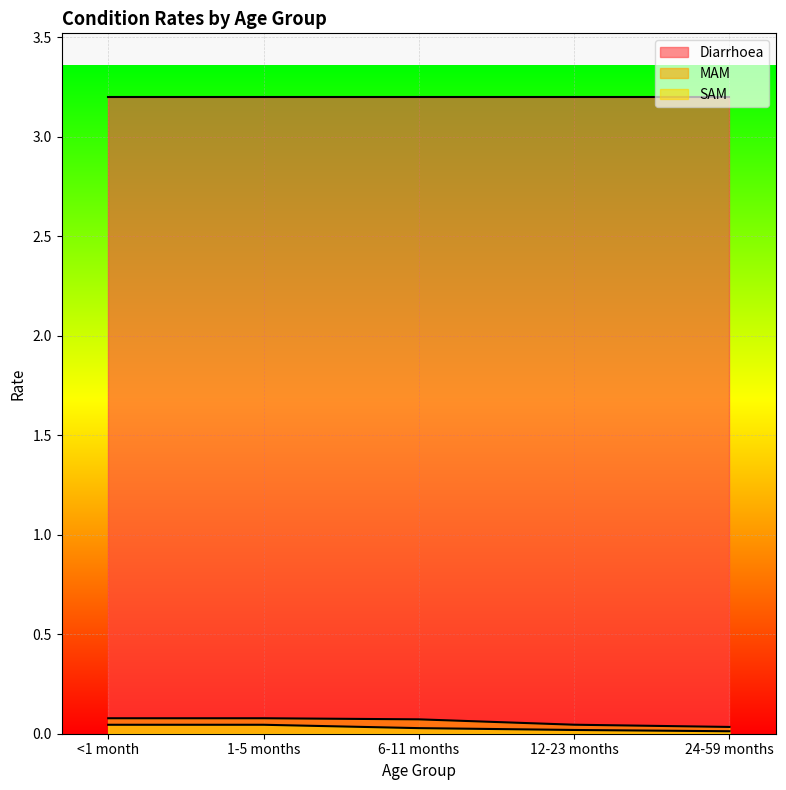

True or false: Diarrhoea and MAM intersect in this chart.

False